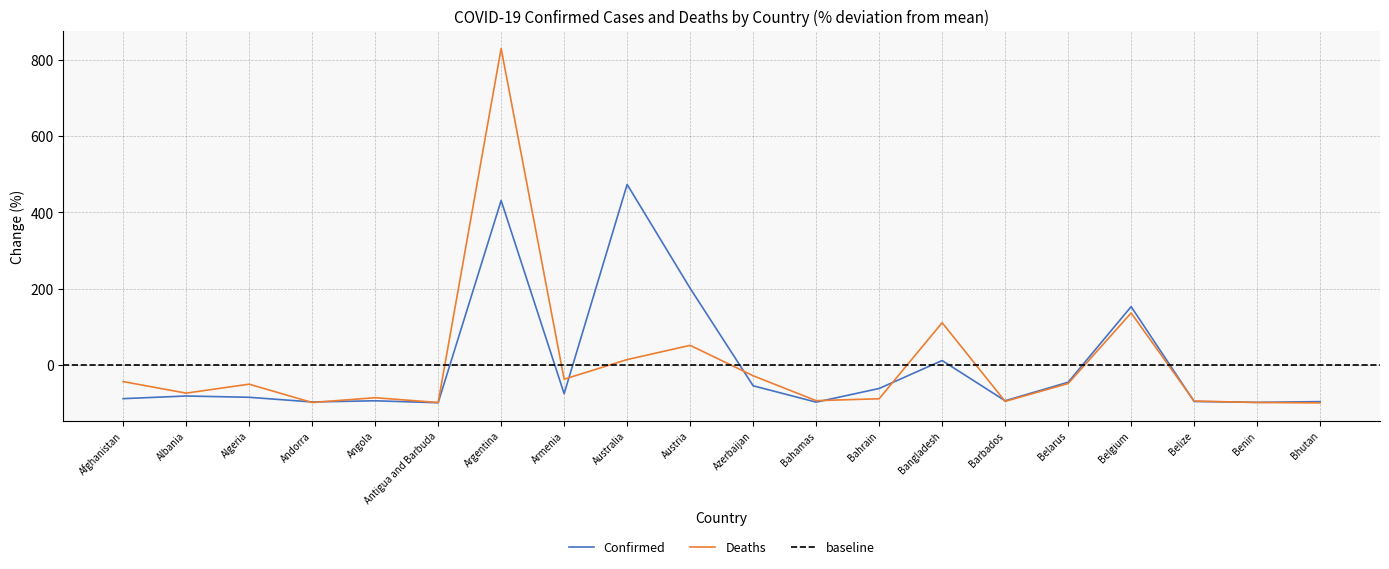

In Confirmed, how many points are higher than both neighbors (excluding endpoints)?

6